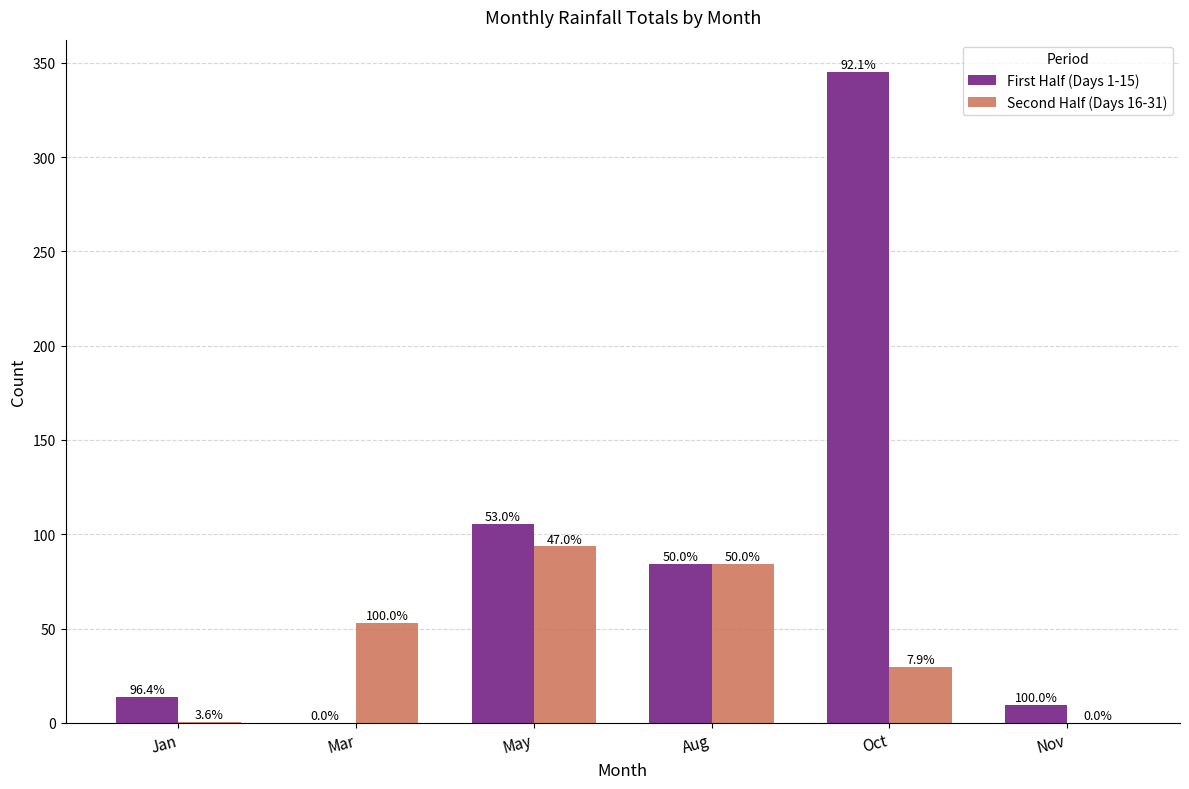

At which category is the sum across all series the highest?

Oct